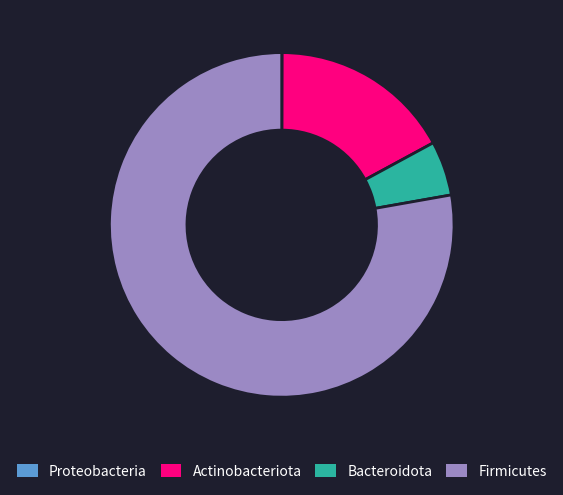

Which category has the biggest portion of the pie?

Firmicutes